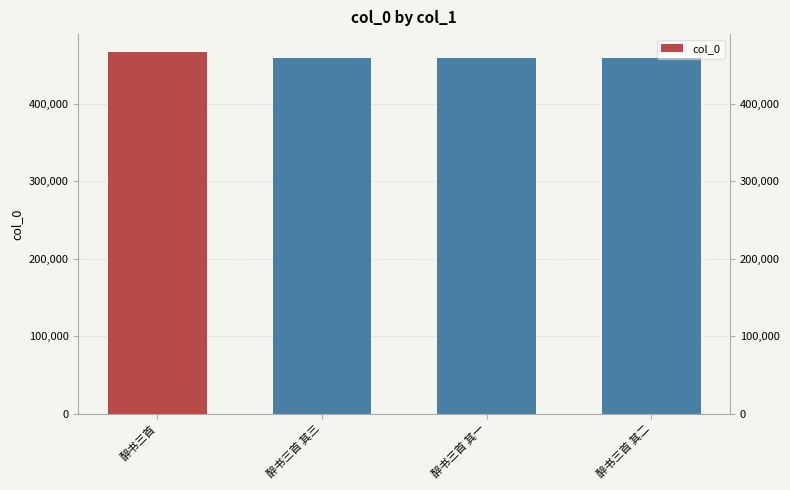

Between 醉书三首 其二 and 醉书三首 其三, which is larger?

醉书三首 其三